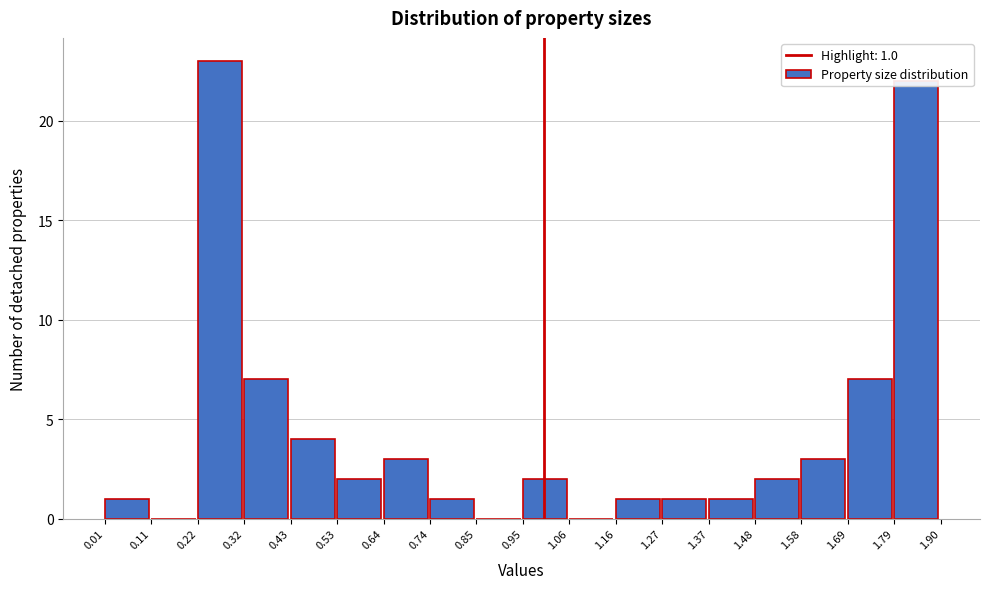

Which range on the x-axis has the tallest bar?

0.22 to 0.32